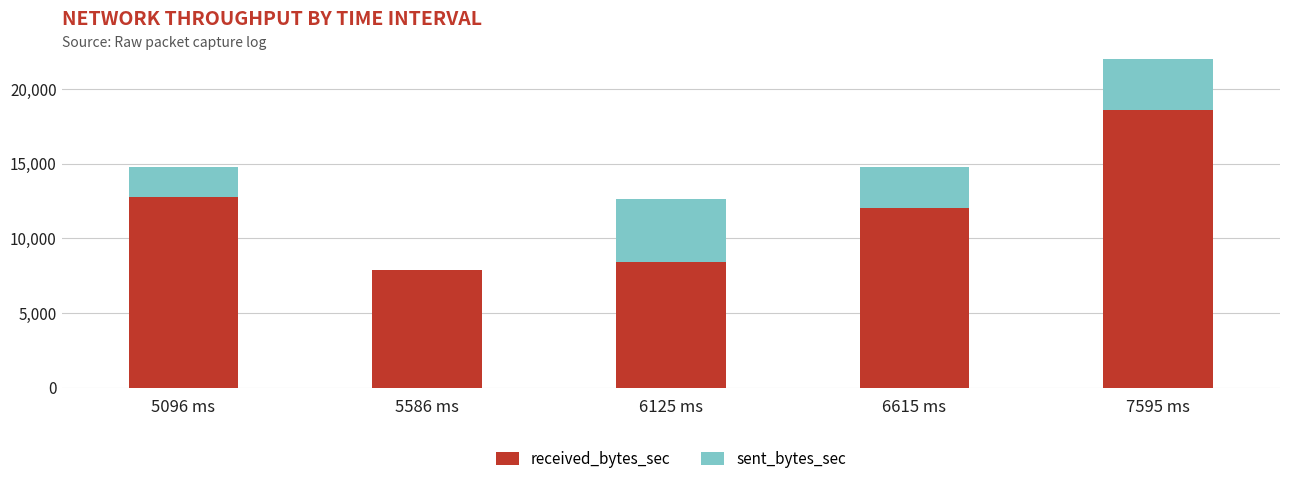

What is the maximum value shown in the chart?

18613